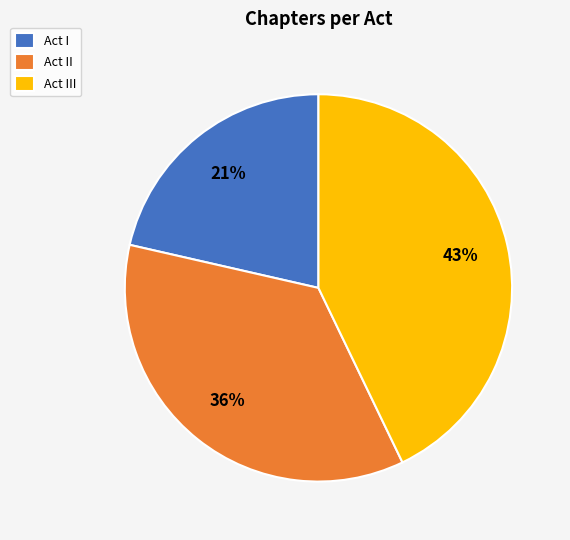

How many slices are in this pie chart?

3